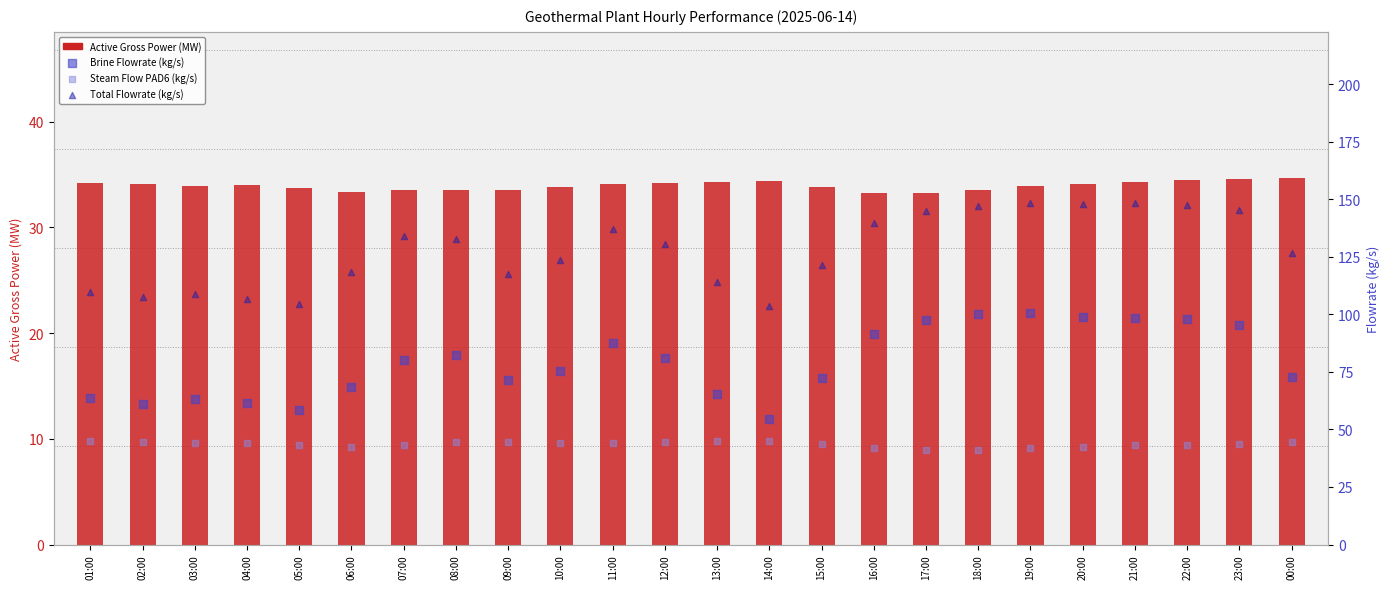

Which series has the widest spread of Y values?

Brine Flowrate (kg/s)